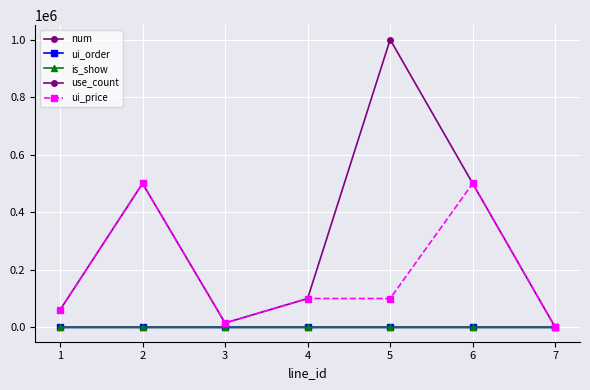

What is the greatest value displayed?

1000000